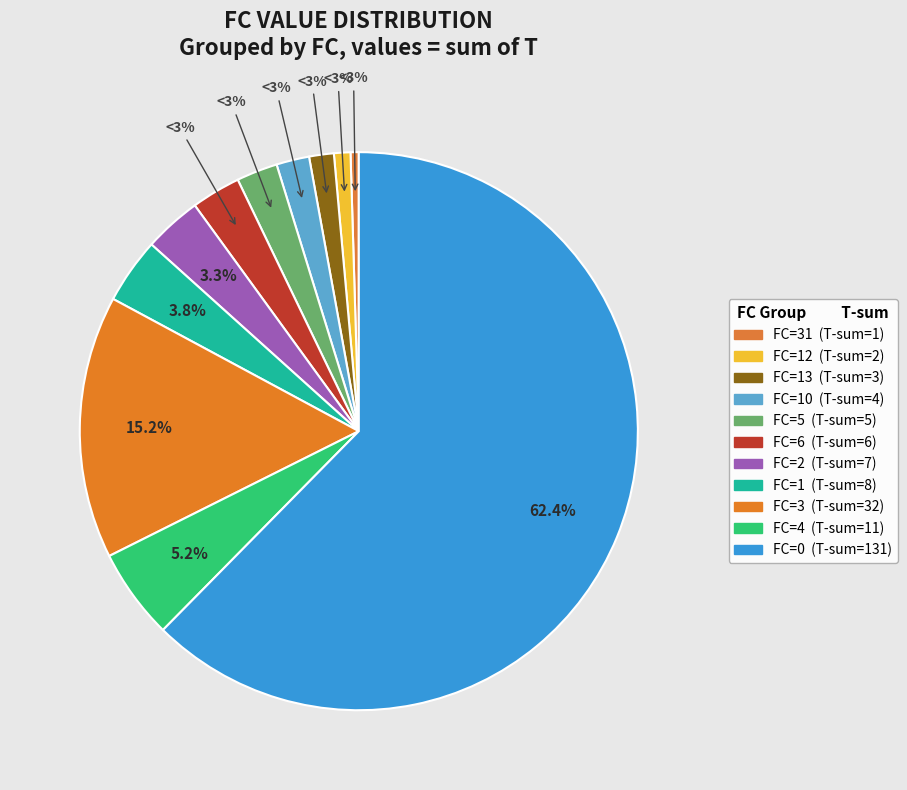

True or false: FC=13 accounts for 1% of the total.

False